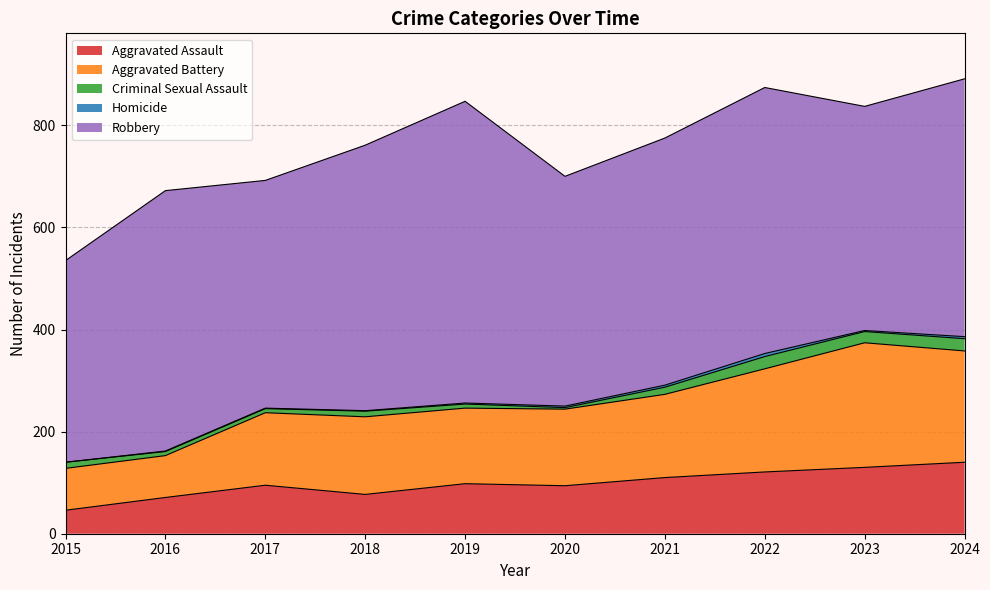

Where is the first local maximum for Aggravated Assault?

2017